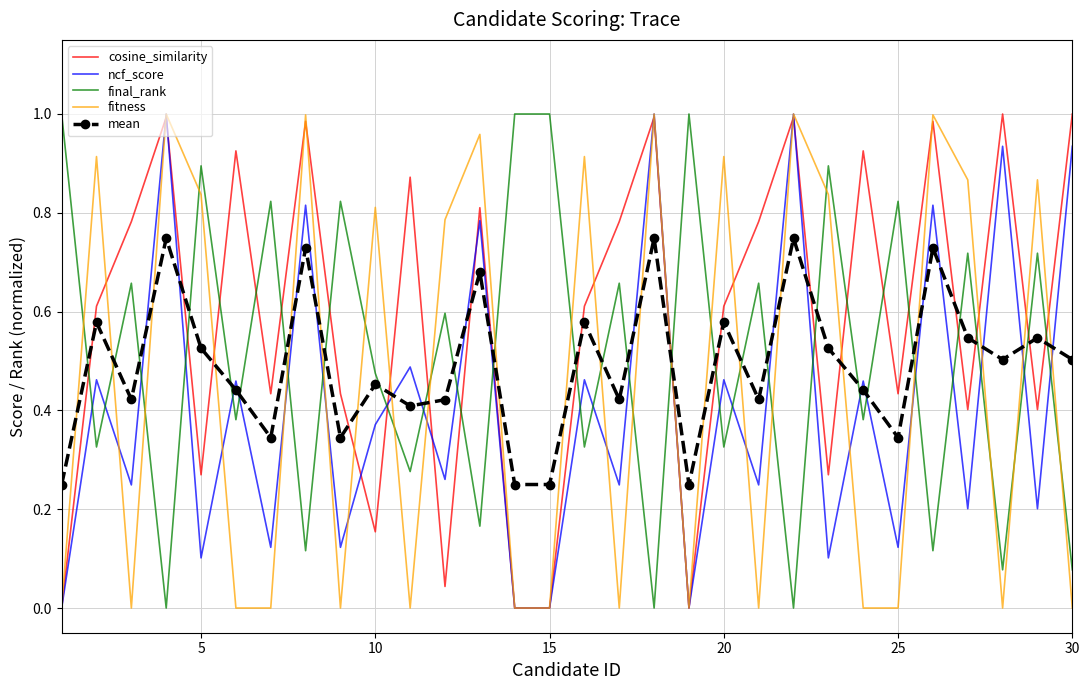

Which series has the largest total across all categories?

cosine_similarity